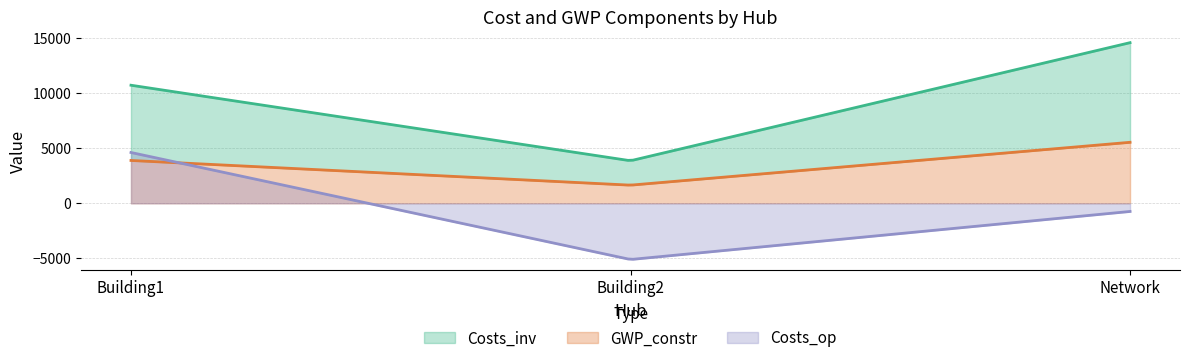

List the series in order of their overall mean, lowest first.

Costs_op, GWP_constr, Costs_inv